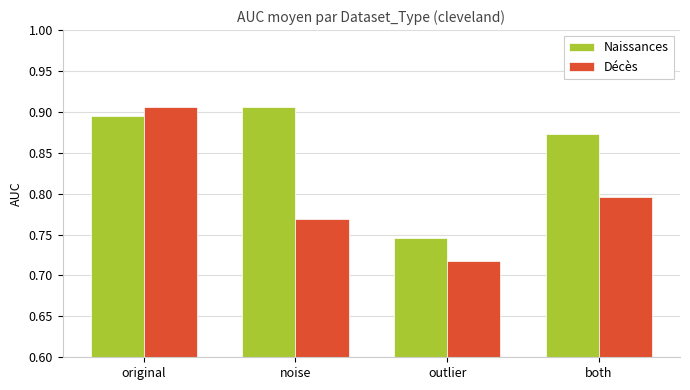

At which label does Naissances reach its minimum?

outlier